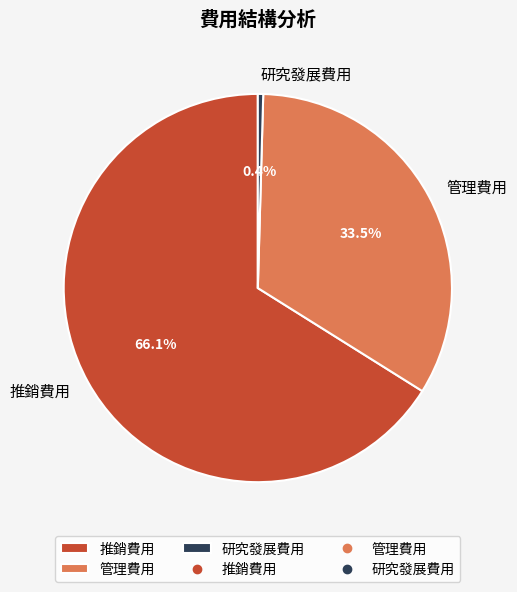

To the nearest percent, what percentage of the pie is 推銷費用?

66%